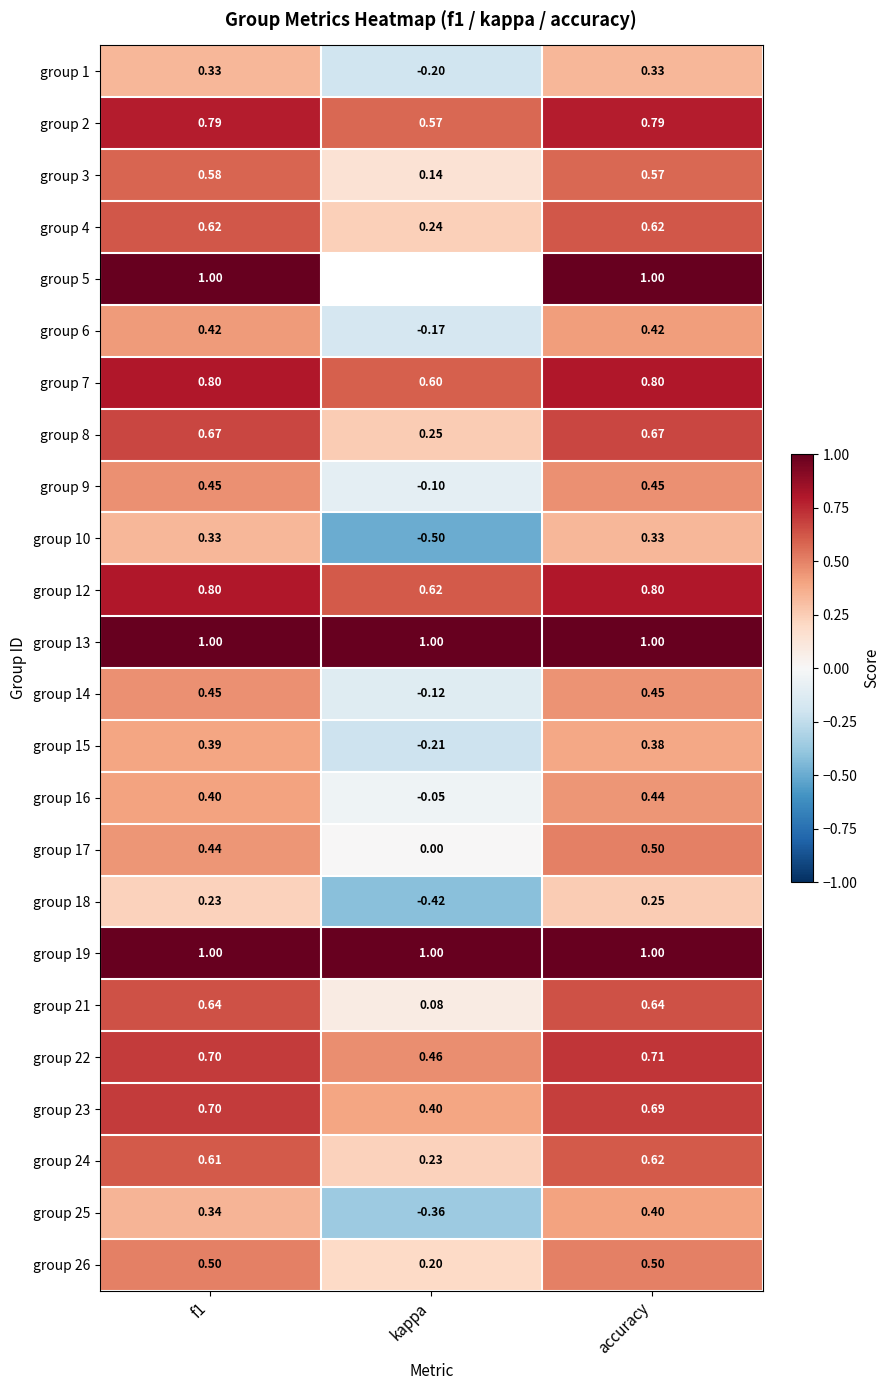

What is the sum of the group 7 values at accuracy and f1?

1.6